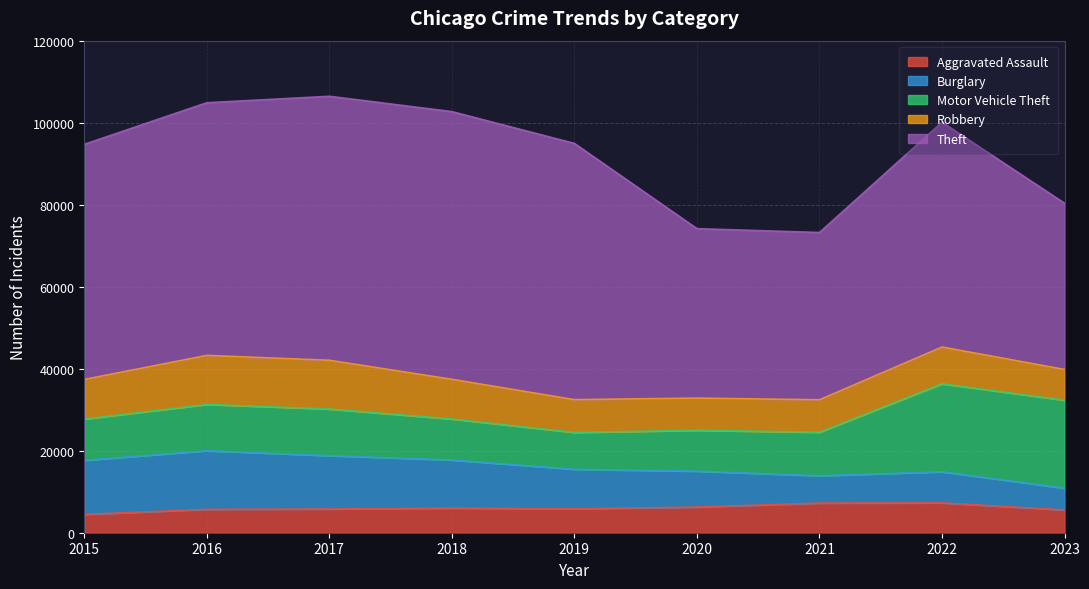

Reading right to left, transcribe all the data shown in this chart.

Aggravated Assault: 2023=5565	2022=7280	2021=7242	2020=6262	2019=5841	2018=6001	2017=5793	2016=5712	2015=4480
Burglary: 2023=5308	2022=7593	2021=6659	2020=8758	2019=9638	2018=11747	2017=13001	2016=14289	2015=13184
Motor Vehicle Theft: 2023=21437	2022=21448	2021=10601	2020=9959	2019=8977	2018=9985	2017=11380	2016=11286	2015=10068
Robbery: 2023=7504	2022=8964	2021=7918	2020=7855	2019=7995	2018=9681	2017=11880	2016=11960	2015=9638
Theft: 2023=40531	2022=54831	2021=40801	2020=41322	2019=62492	2018=65287	2017=64386	2016=61621	2015=57350